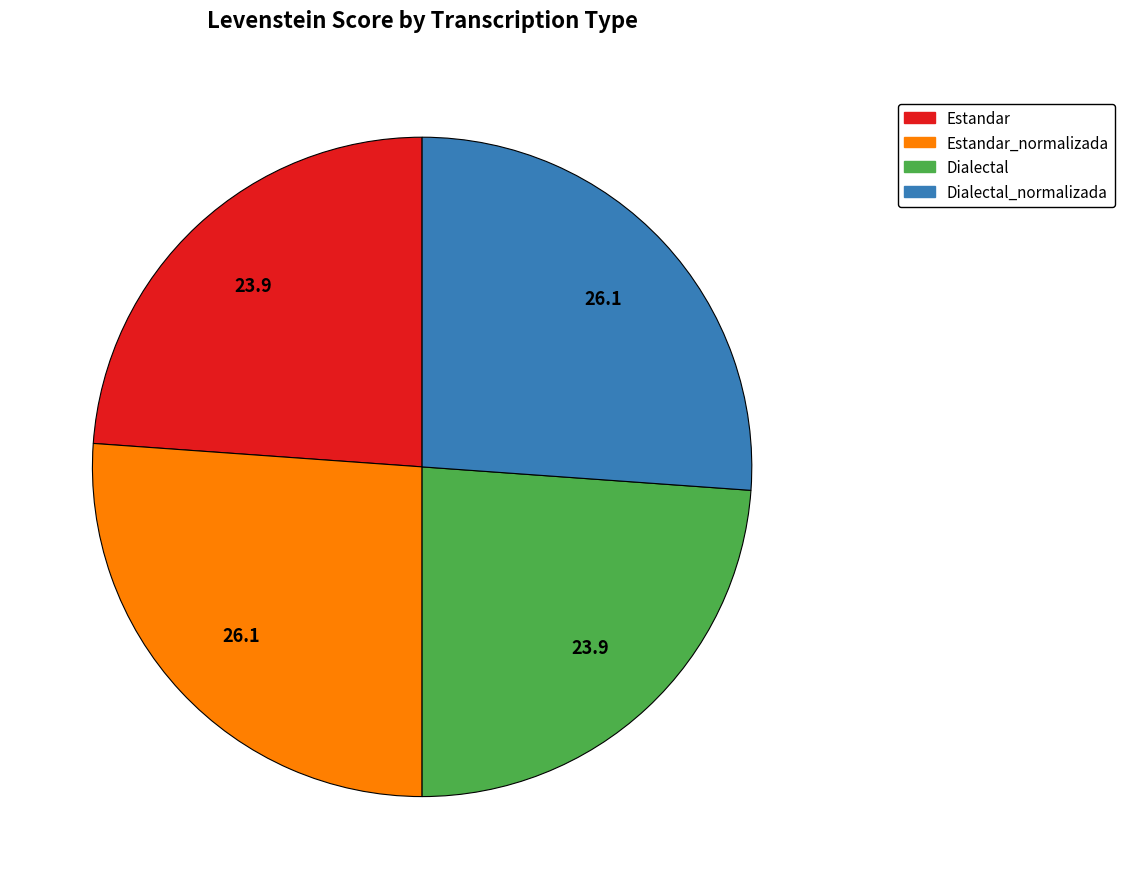

How many slices are in this pie chart?

4